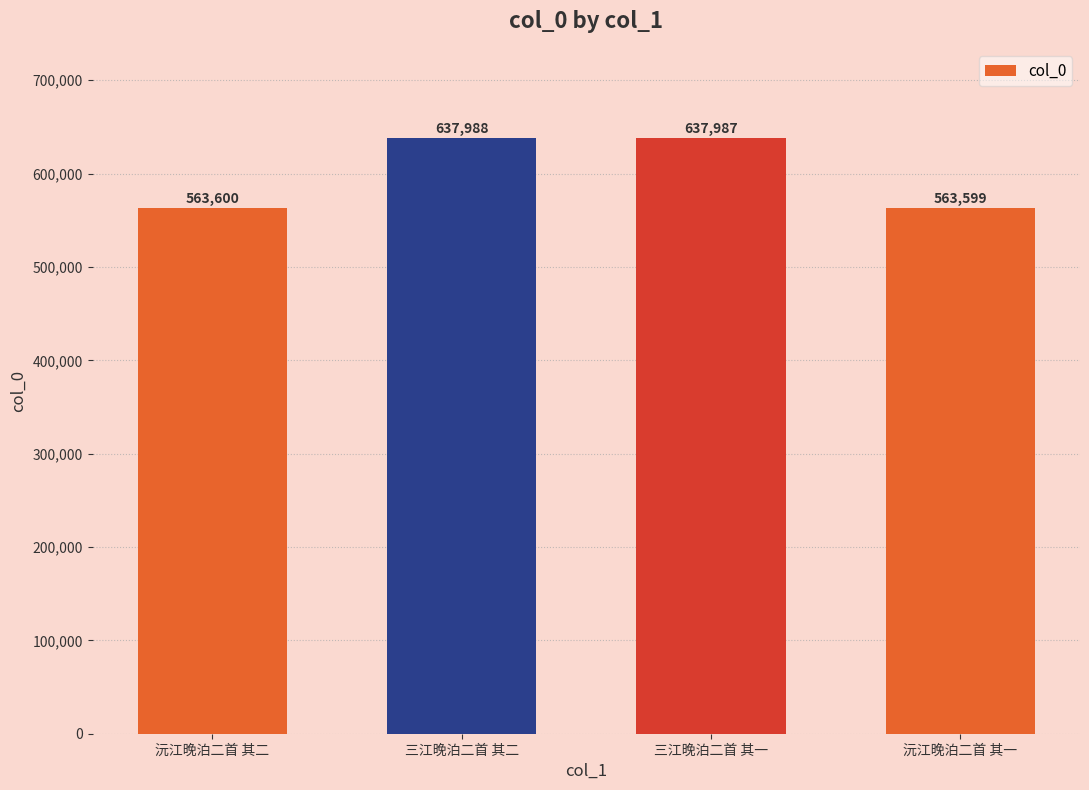

Is it true that the value at 三江晚泊二首 其一 is 637987?

True